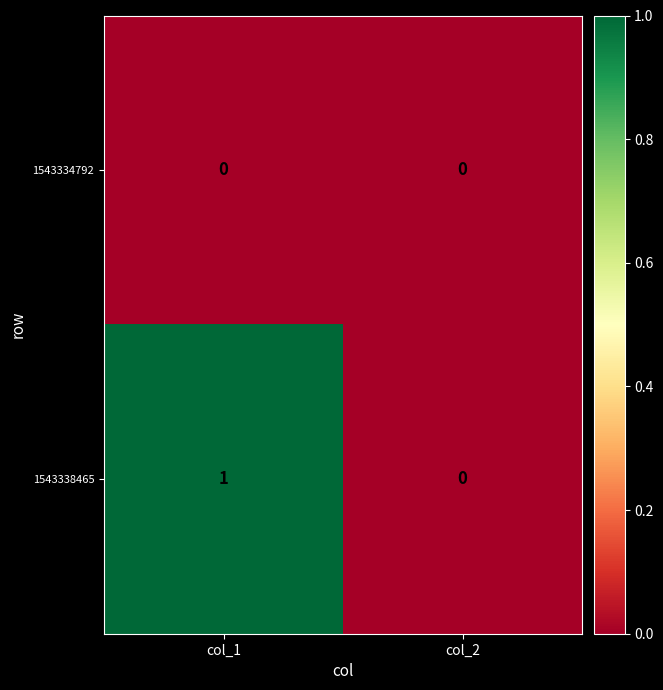

How many distinct data groups are displayed?

2